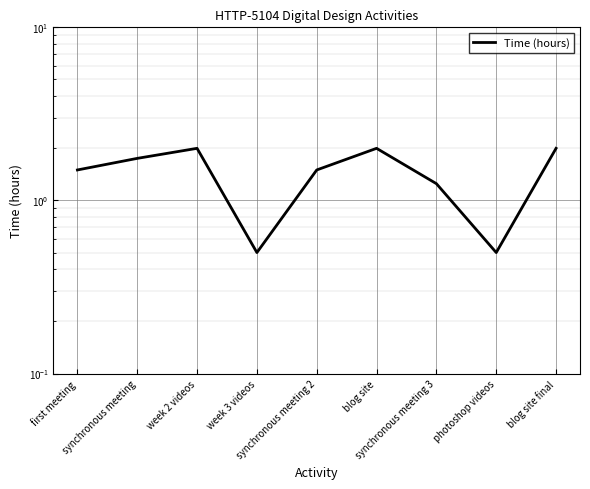

How many interior local valleys (lower than both neighbors) does the data have?

2